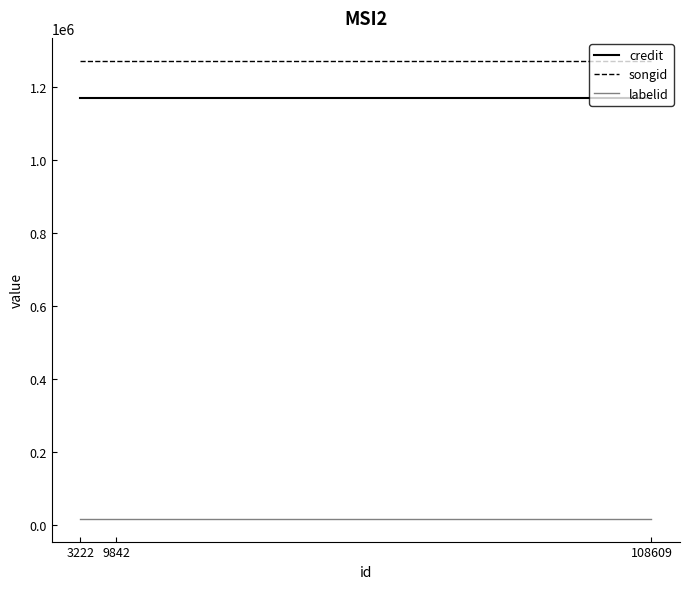

How many lines are shown in the chart?

3